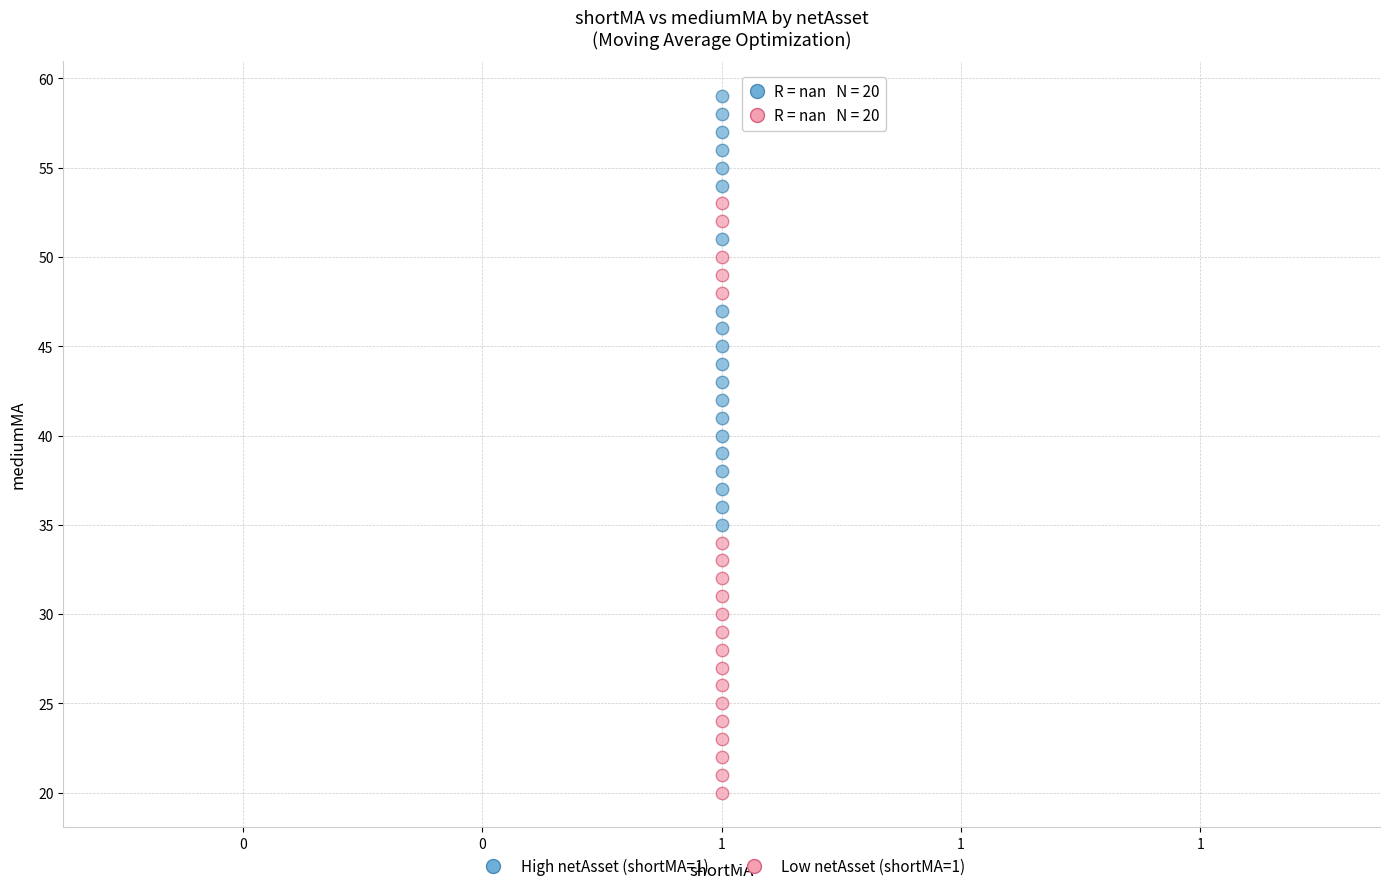

Which series has the widest spread of Y values?

Low netAsset (shortMA=1)